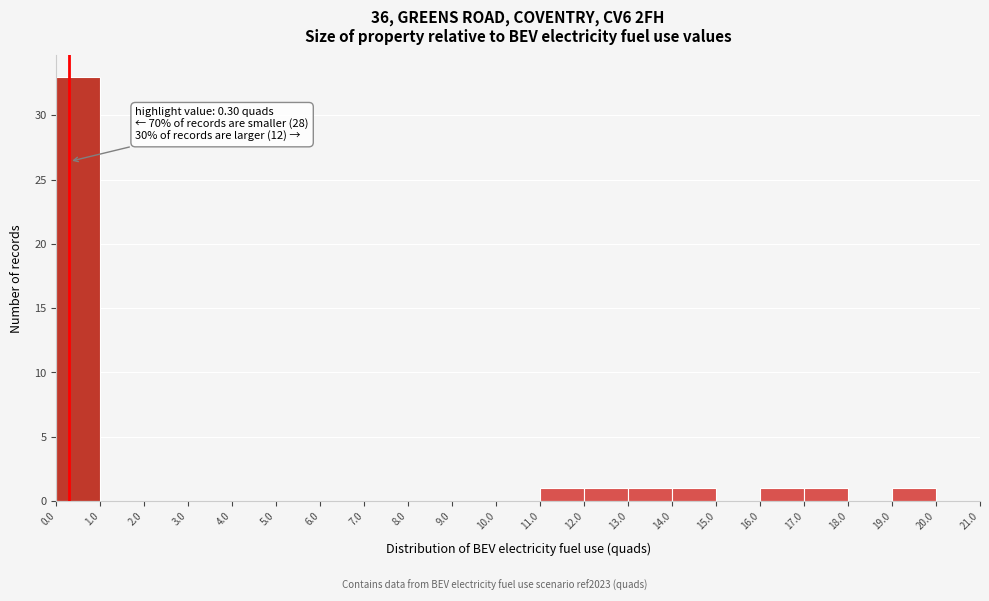

Over which range of the x-axis is the bar tallest?

0.0 to 1.0